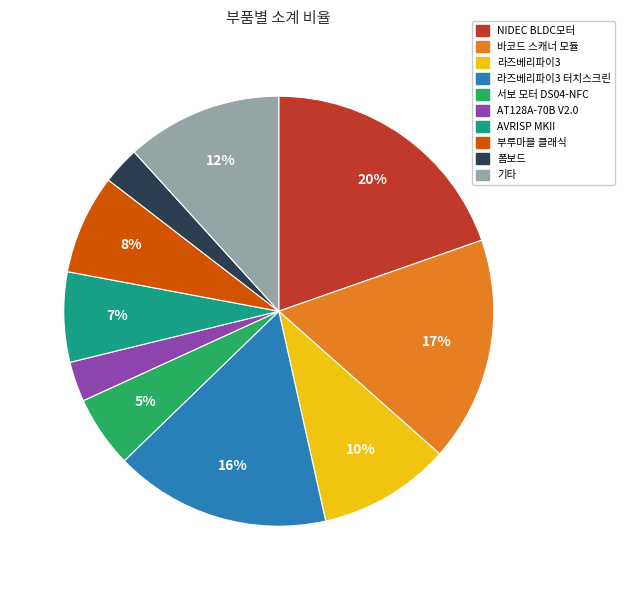

To the nearest percent, what is the average slice percentage?

10%